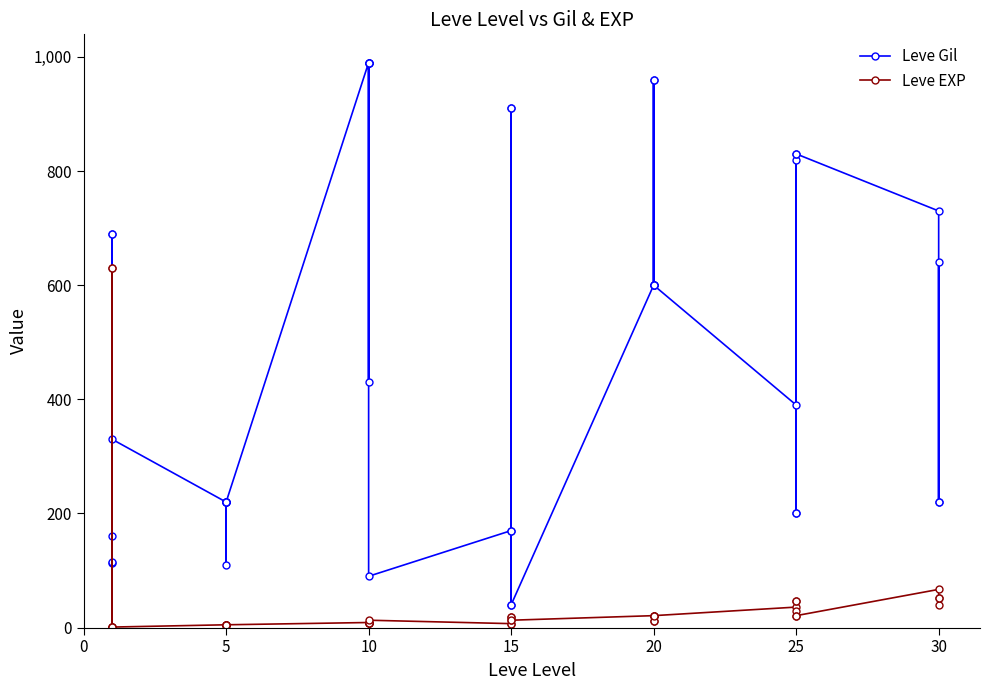

Which series has the largest total across all categories?

Leve Gil